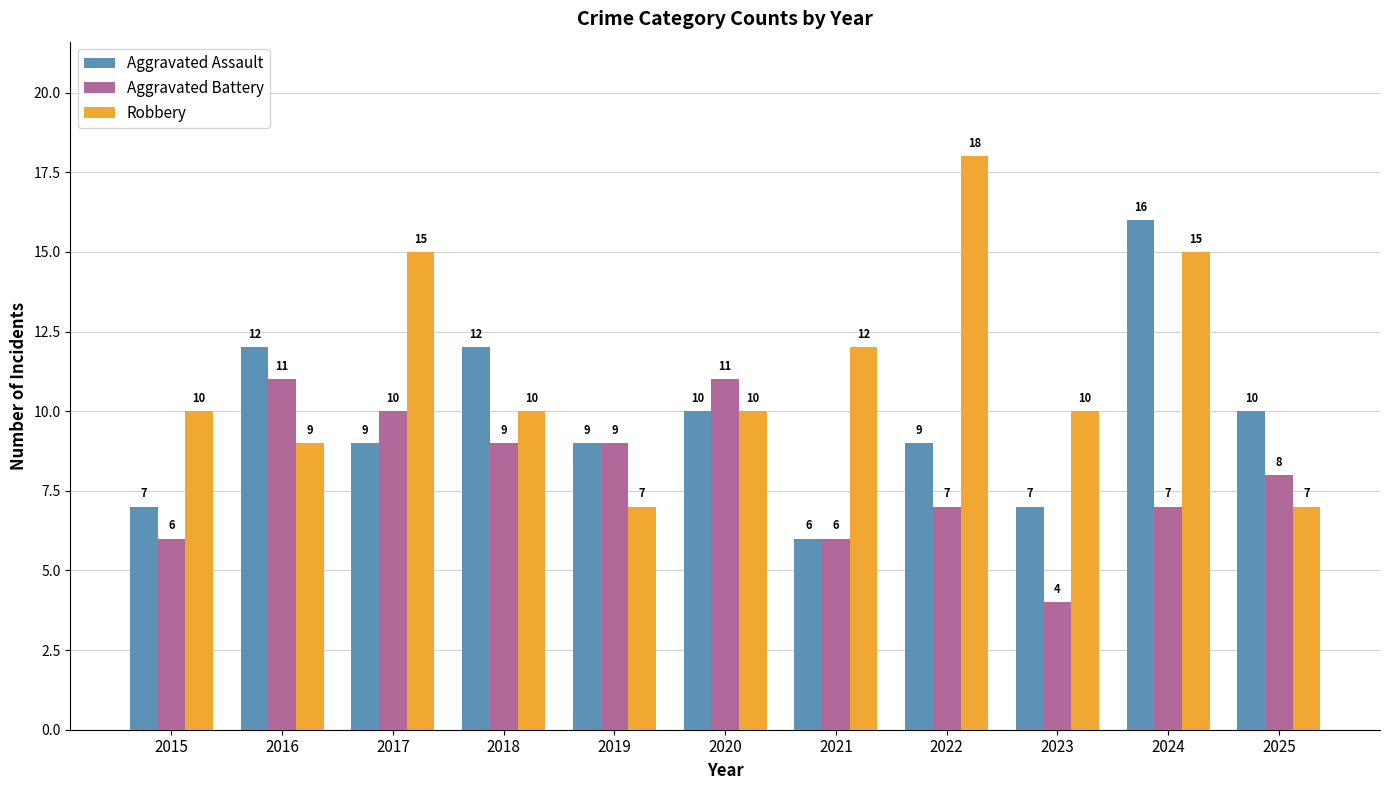

Reading left to right, list all the values displayed in this chart.

Aggravated Assault: 7	12	9	12	9	10	6	9	7	16	10
Aggravated Battery: 6	11	10	9	9	11	6	7	4	7	8
Robbery: 10	9	15	10	7	10	12	18	10	15	7